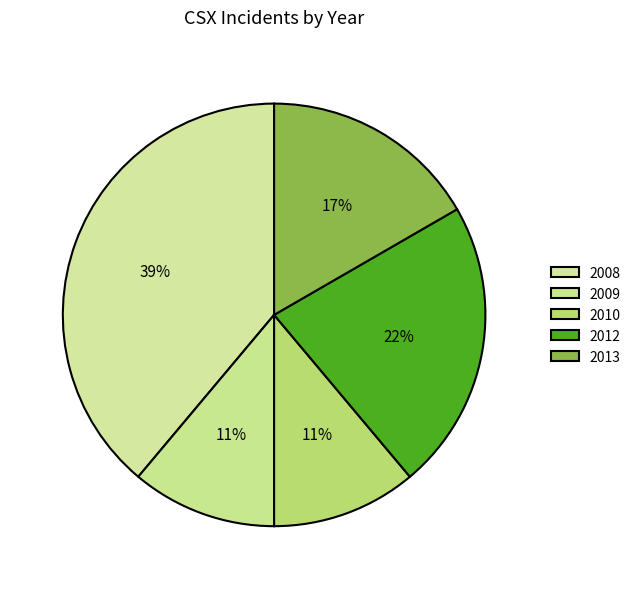

Count the number of slices in the pie.

5